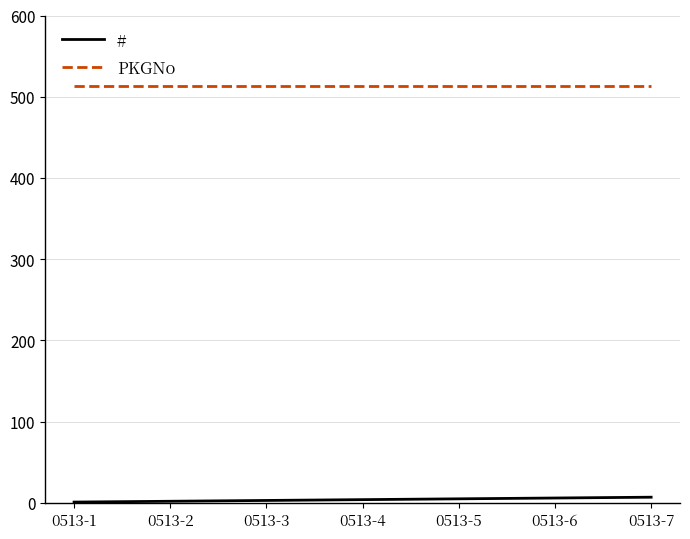

What is the maximum value shown in the chart?

513